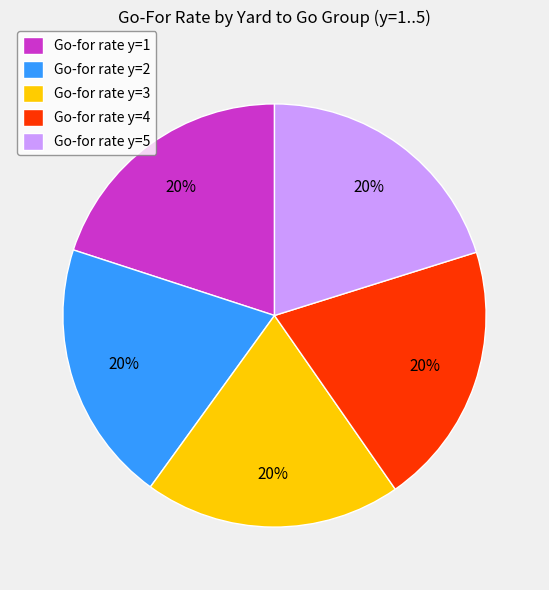

Do Go-for rate y=2 and Go-for rate y=5 together represent more than half of the pie?

No